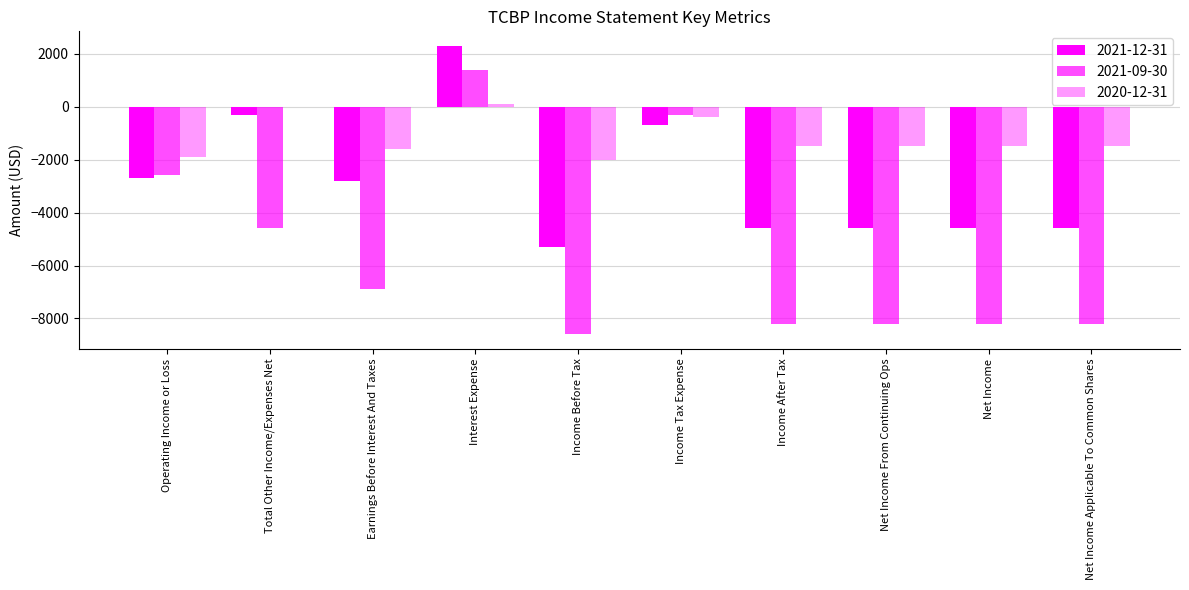

What is the difference between the maximum and minimum values in the 2020-12-31 series?

2100